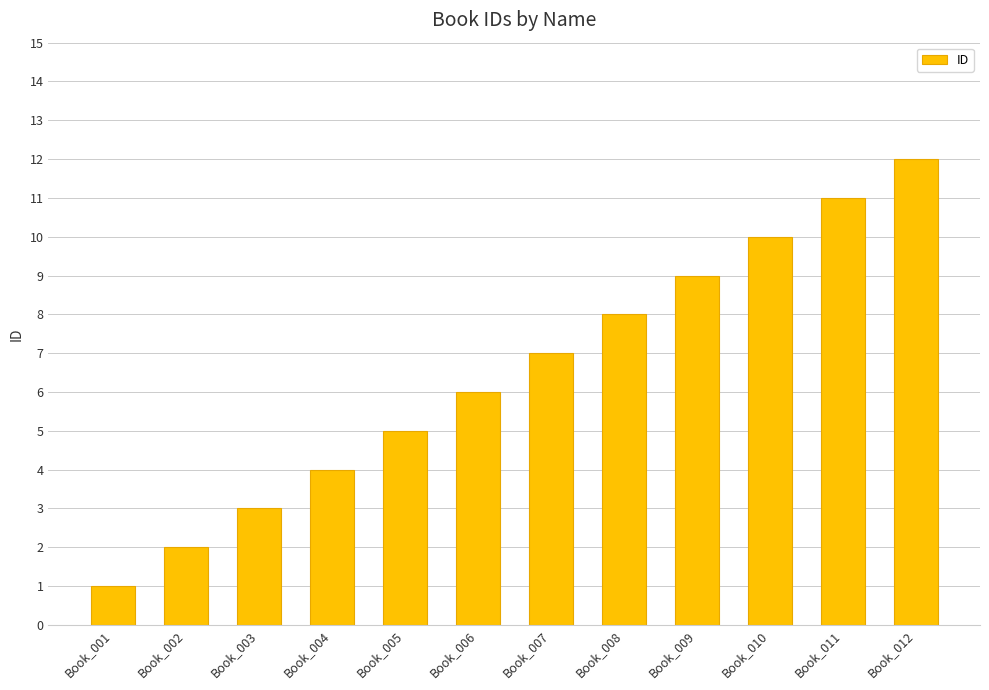

What is the difference between the values at Book_009 and Book_010?

1